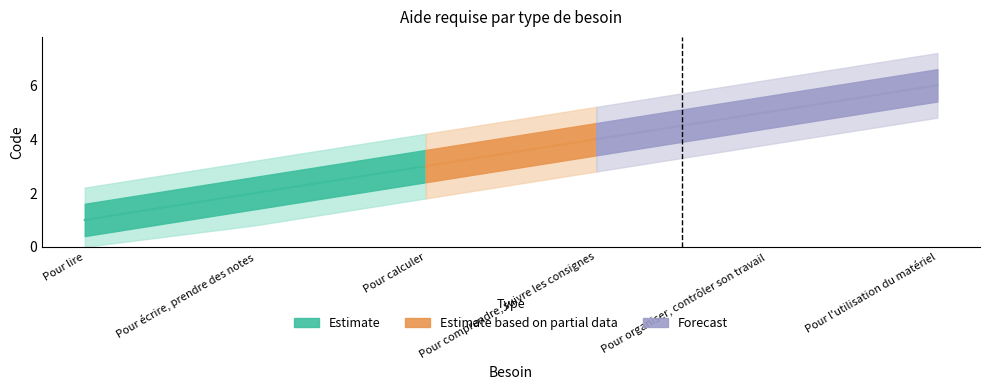

At which label is the value closest to 3?

Pour calculer